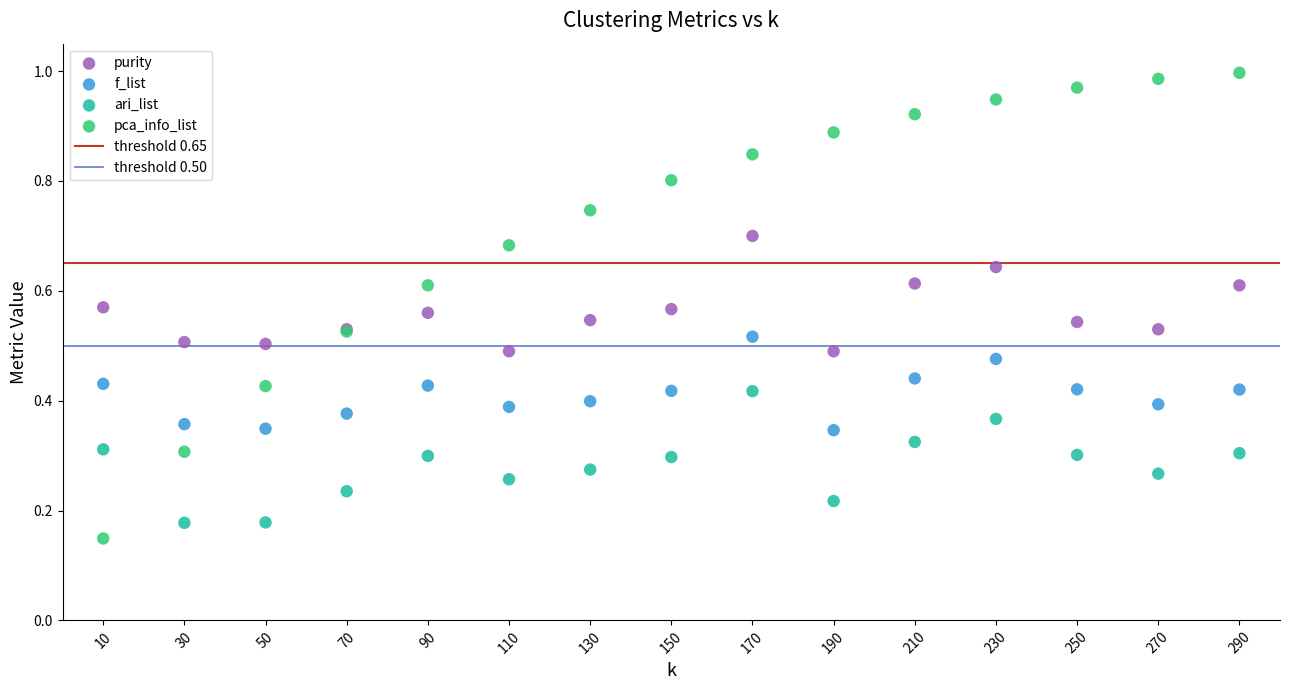

Which series has the largest Y range (max minus min)?

pca_info_list